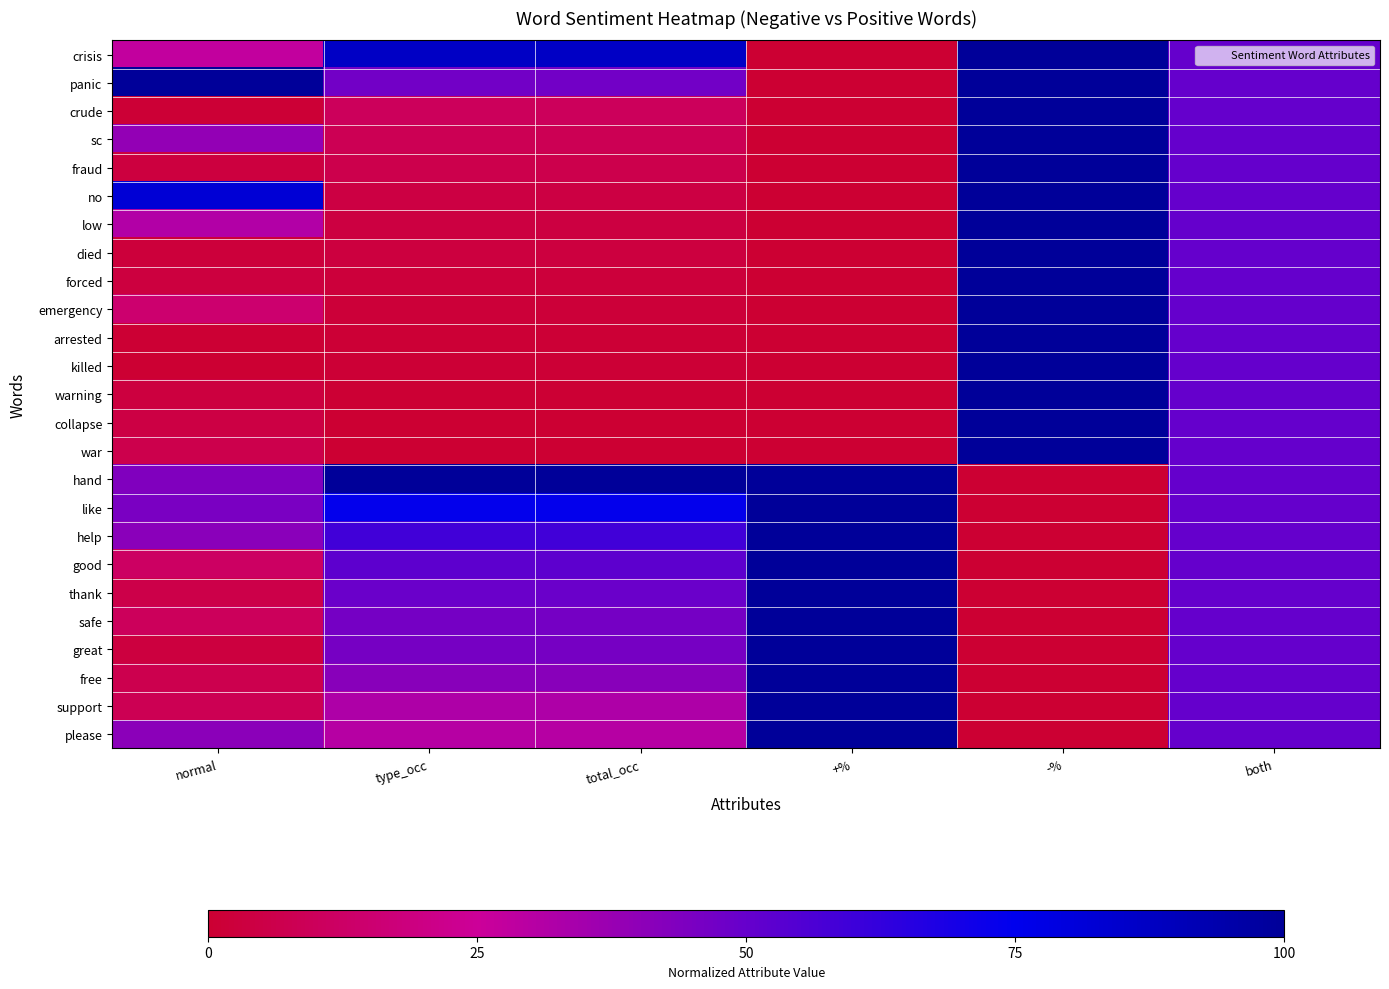

Which has a higher value, total_occ or both?

total_occ